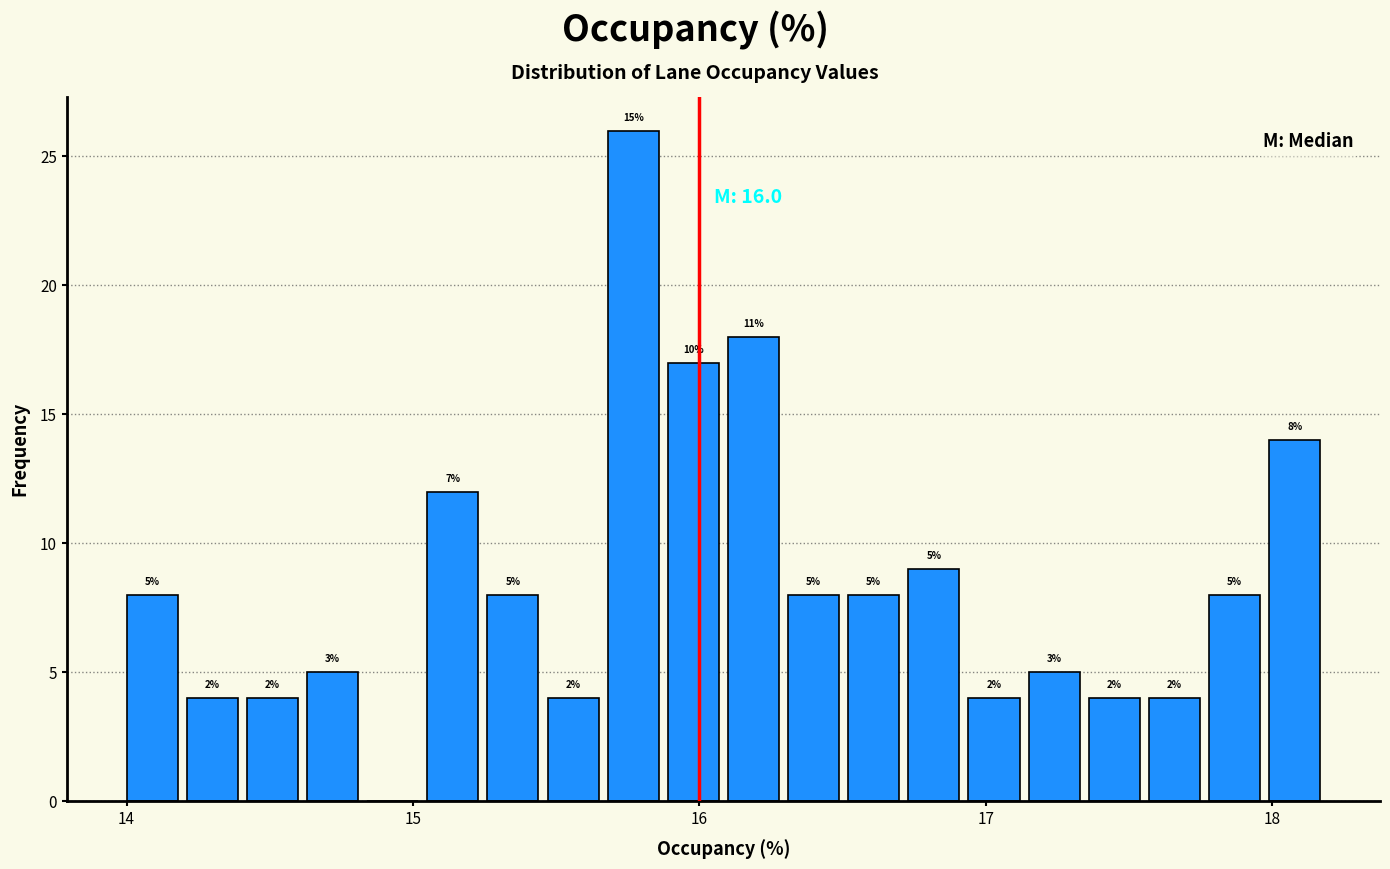

Read against the x-axis, roughly where is the centre of the tallest bar?

15.8